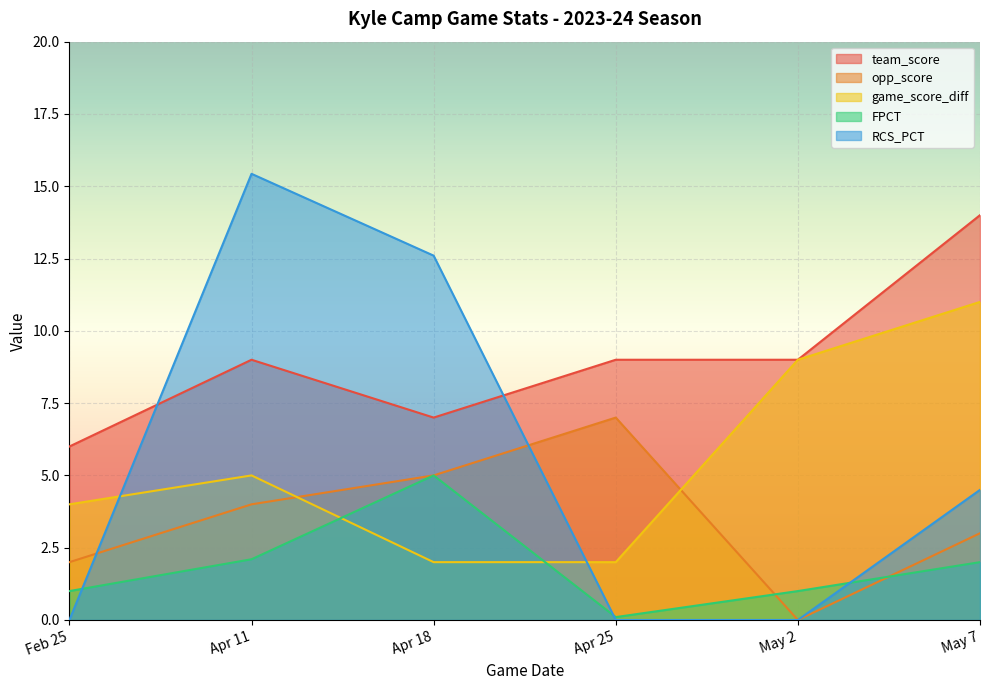

The team_score series shows 9.0 at May 2. True or false?

True